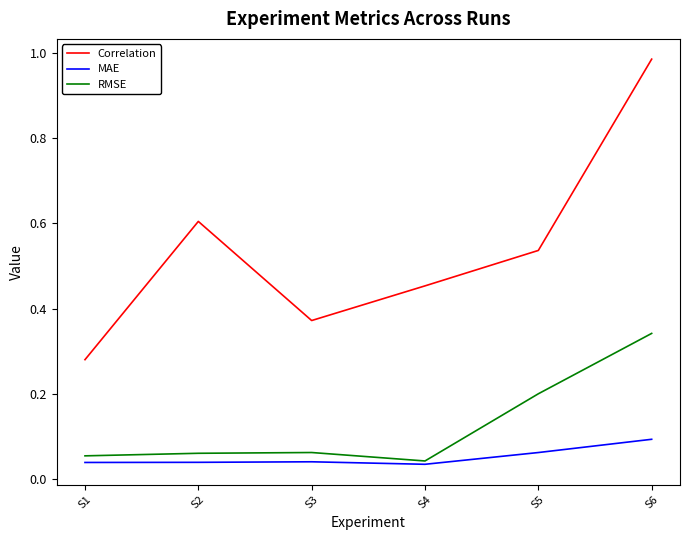

Which category has the highest value across all series?

S6